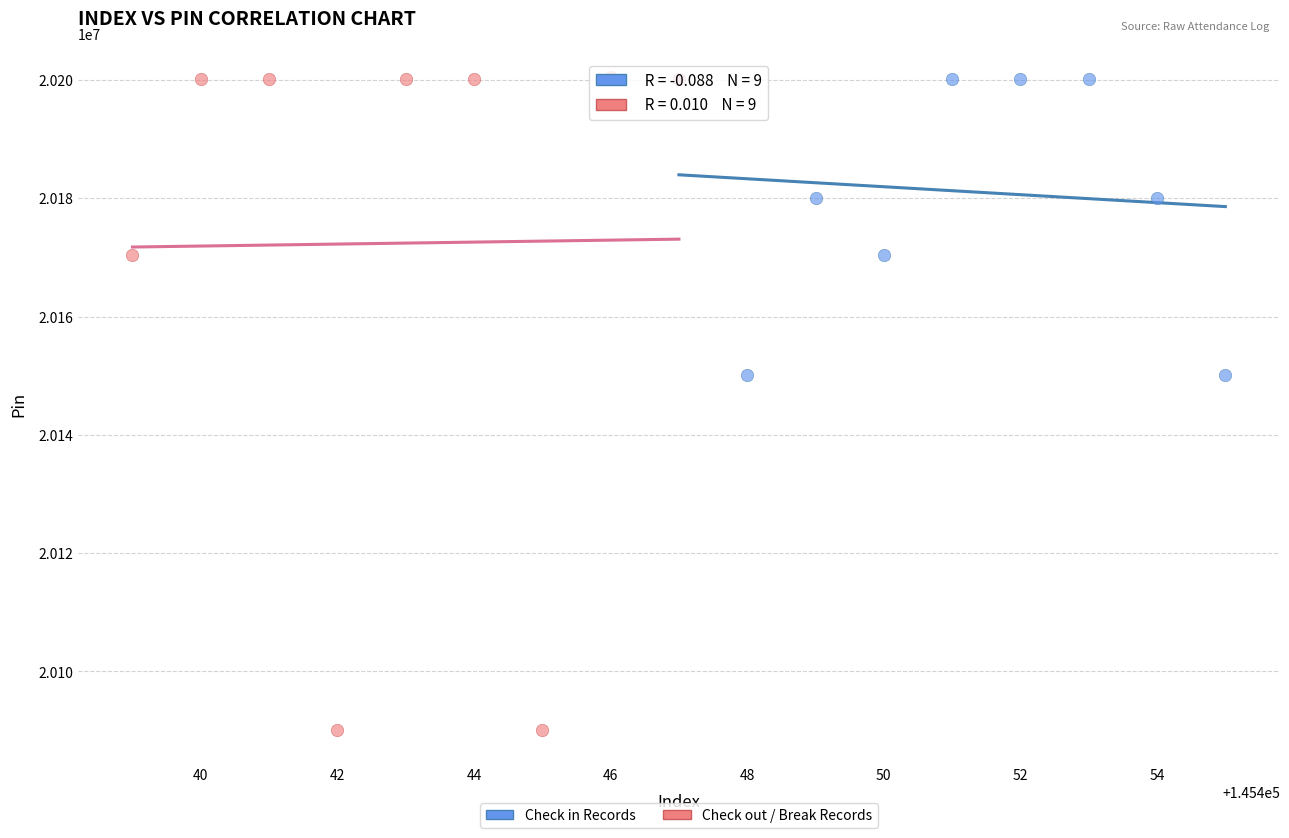

Which series has the largest Y range (max minus min)?

Check out / Break Records